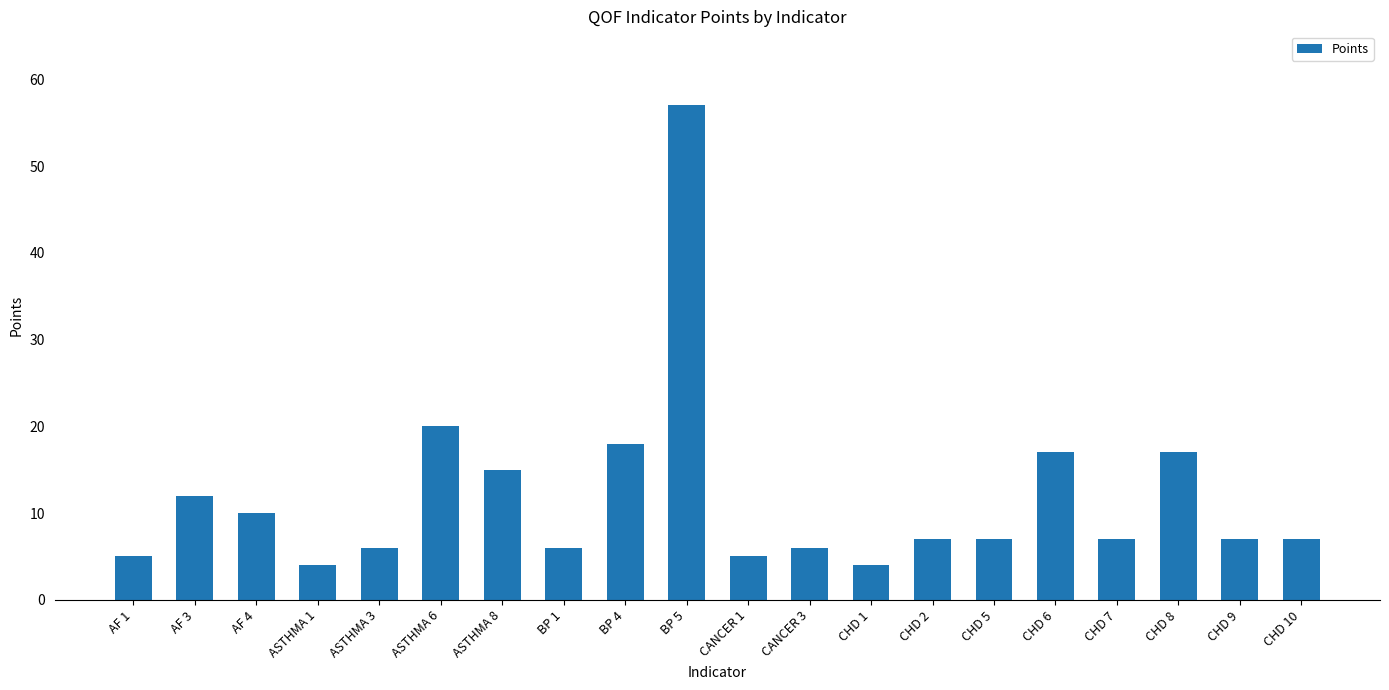

The value at CHD 1 is 6. True or false?

False